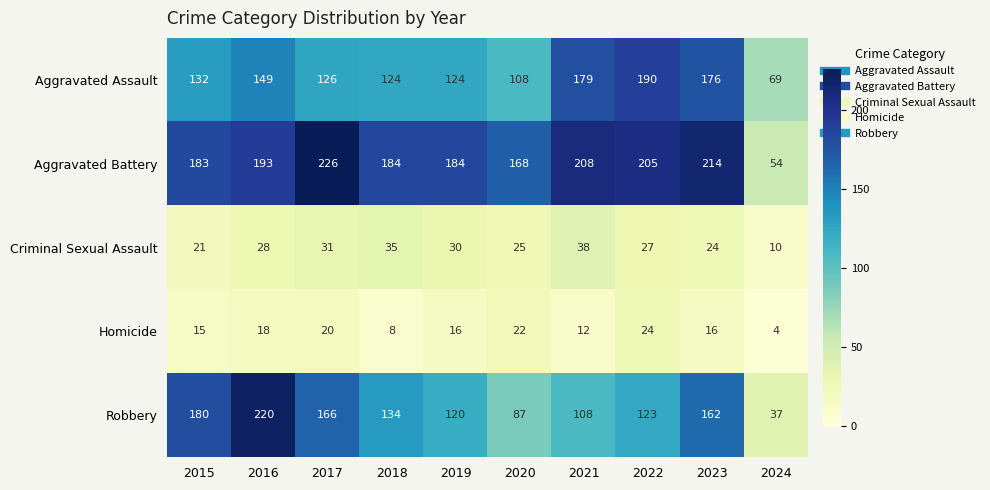

At 2022, list the series in order from smallest to largest.

Homicide, Criminal Sexual Assault, Robbery, Aggravated Assault, Aggravated Battery